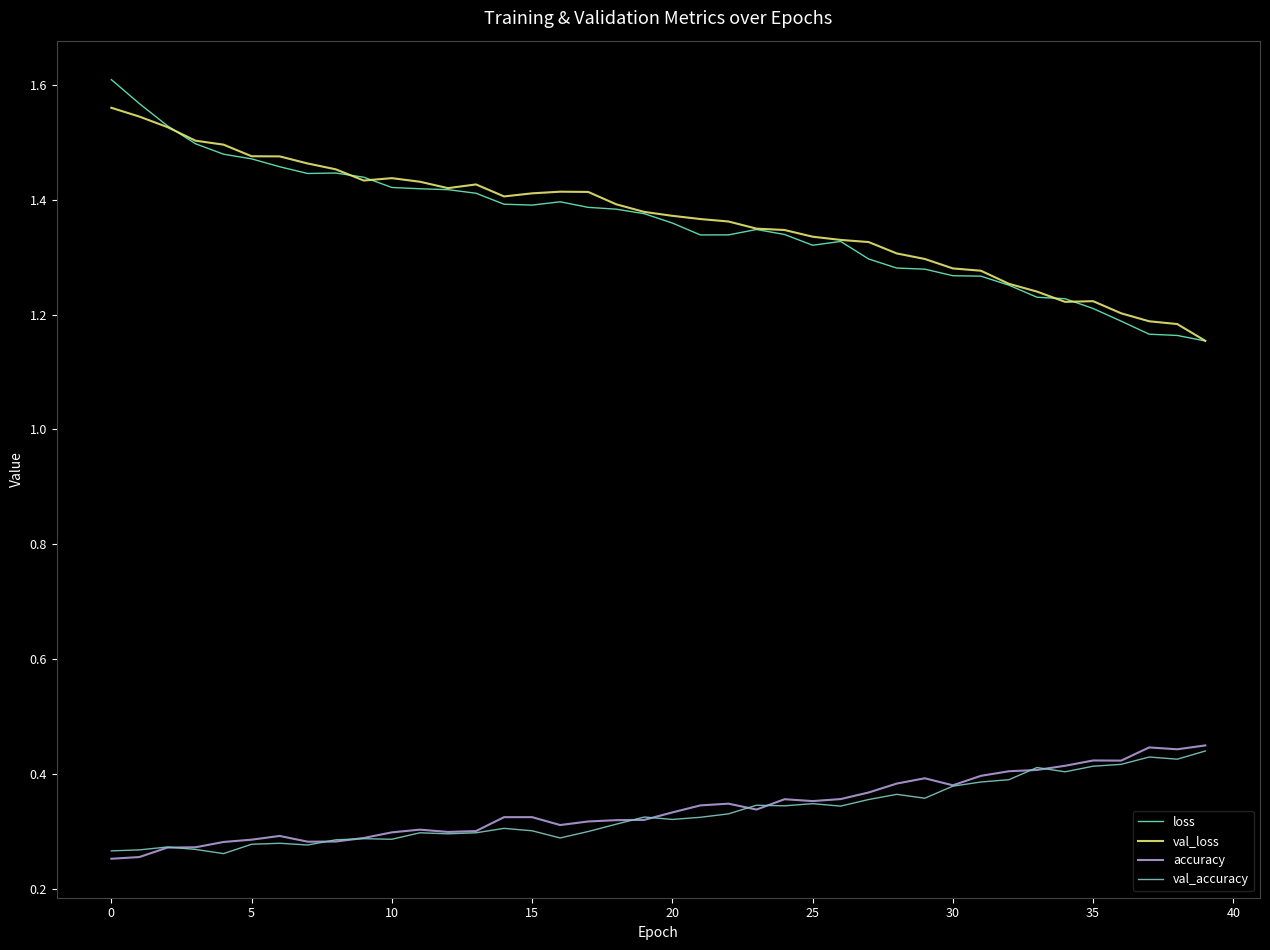

True or false: val_accuracy and loss cross at least once.

False